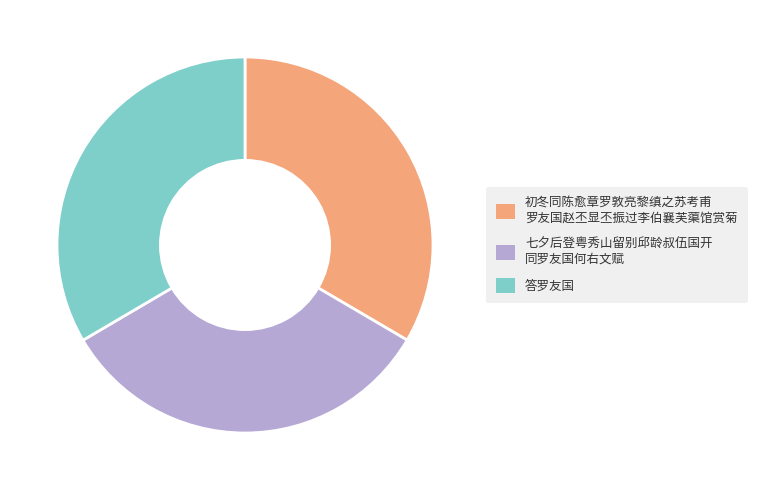

Is there any slice that represents more than half of the pie?

No